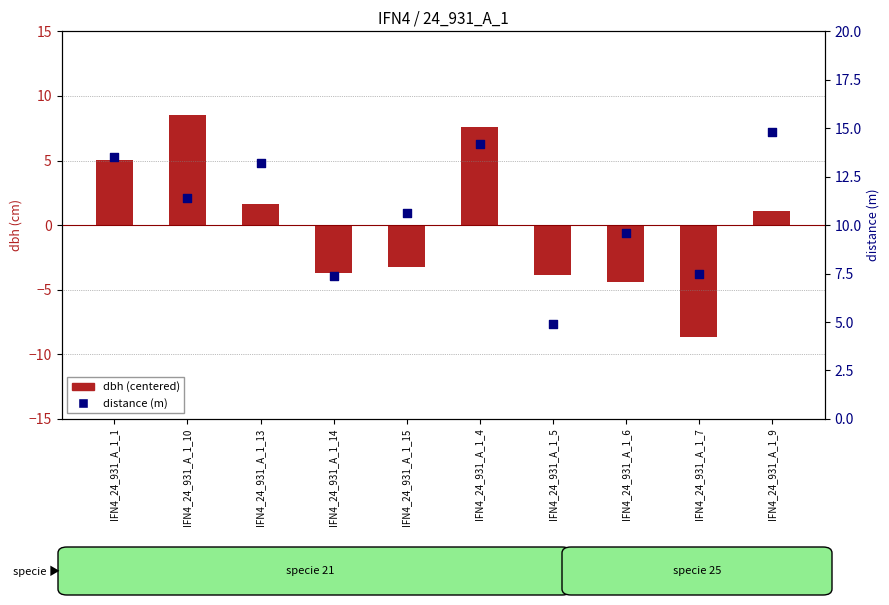

Which series has the largest total across all categories?

distance (m)